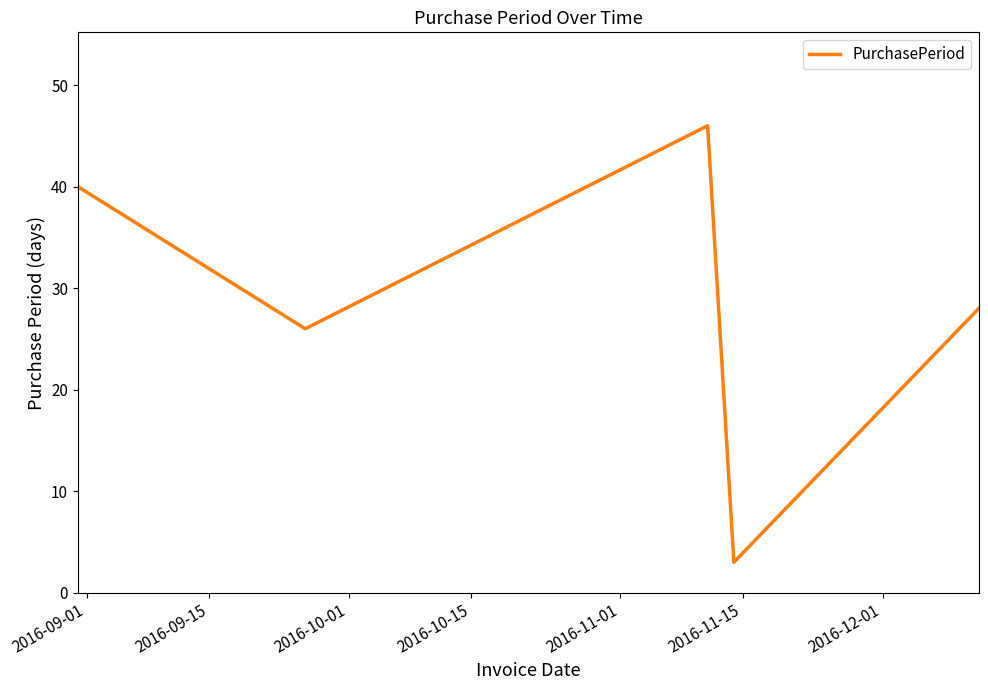

True or false: there are more than 0 points higher than both neighbors.

True